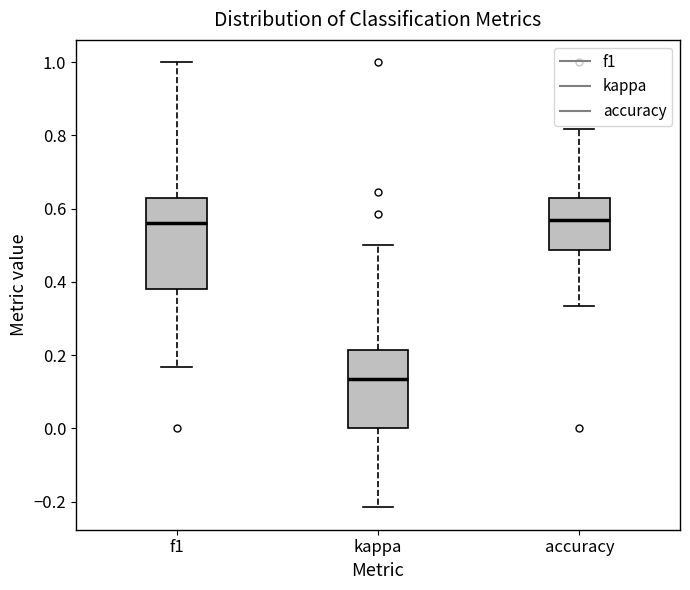

Reading left to right, transcribe this box plot: for each box, give where its median line is, the range the box spans, and where its two whiskers end, as read against the y-axis. The values are not printed on the chart, so give them approximately, as read against the axis.

f1: median 0.56, box 0.38 to 0.62, whiskers 0.16 to 1.00
kappa: median 0.14, box 0.00 to 0.22, whiskers -0.22 to 0.50
accuracy: median 0.56, box 0.48 to 0.64, whiskers 0.34 to 0.82